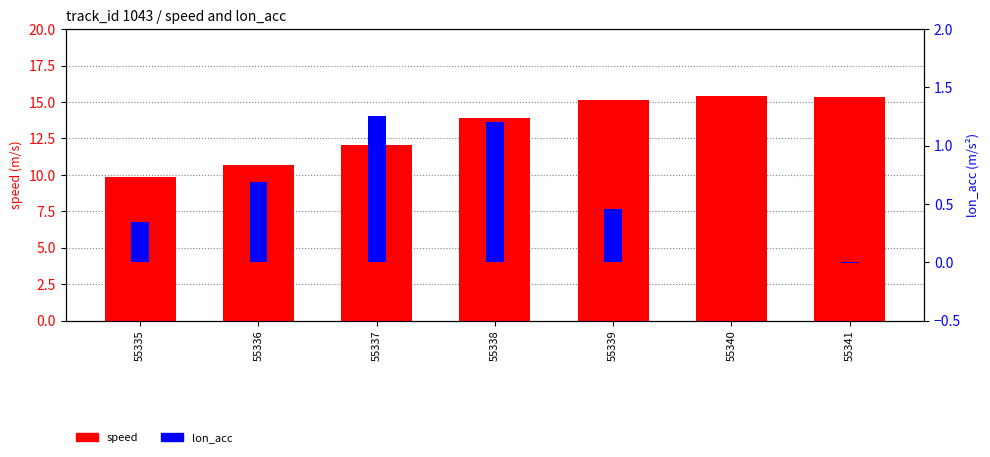

Rank the categories by lon_acc value from lowest to highest.

55341, 55340, 55335, 55339, 55336, 55338, 55337